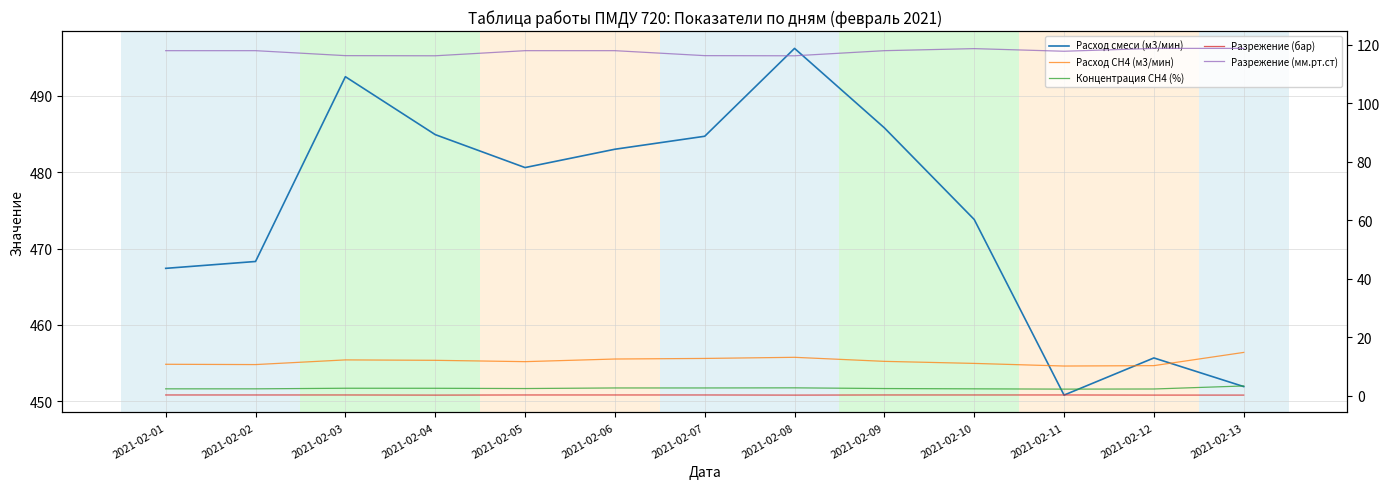

Read the Расход СН4 (м3/мин) value at 2021-02-10.

11.0